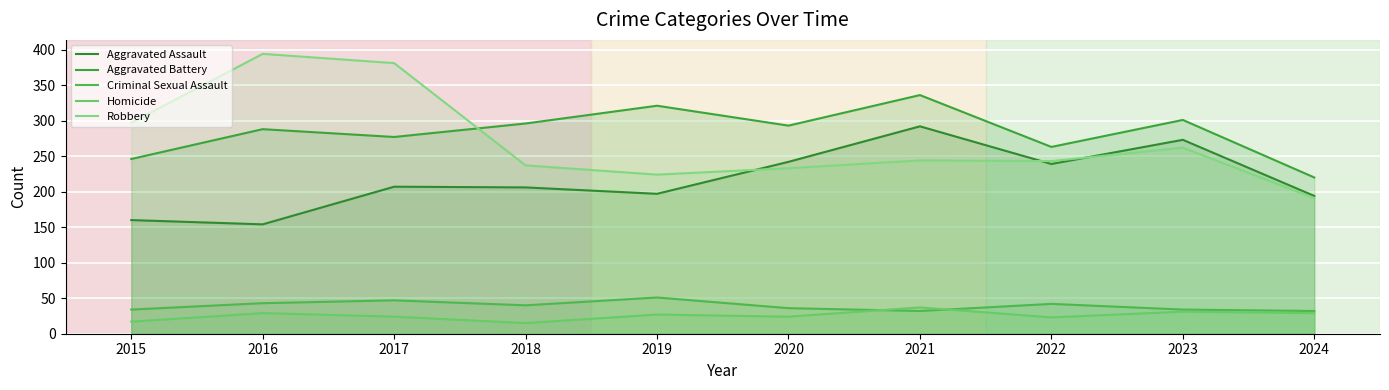

What is the lowest value of the Robbery series?

191